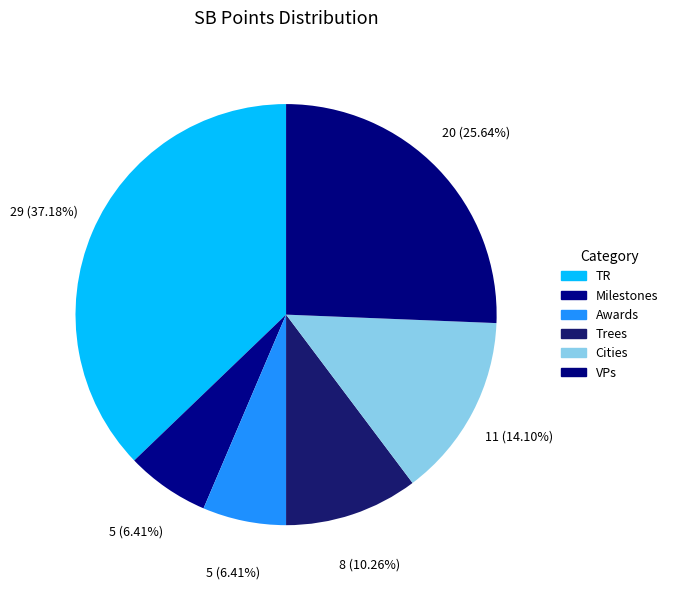

Is the sum of Trees and Cities greater than half?

No